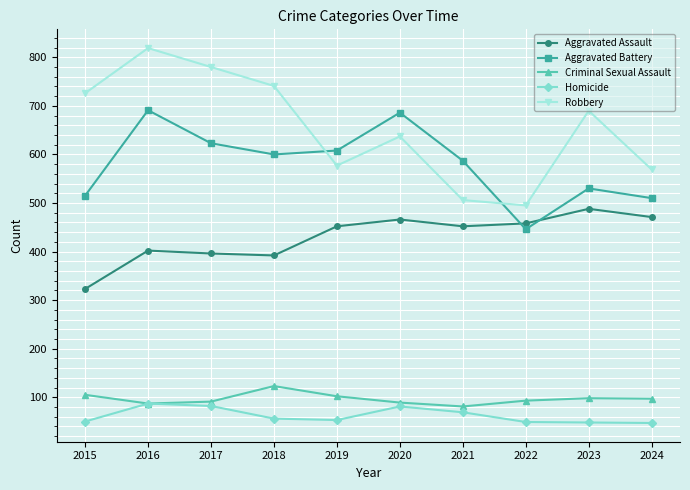

List the series in order of their peak value, lowest first.

Homicide, Criminal Sexual Assault, Aggravated Assault, Aggravated Battery, Robbery